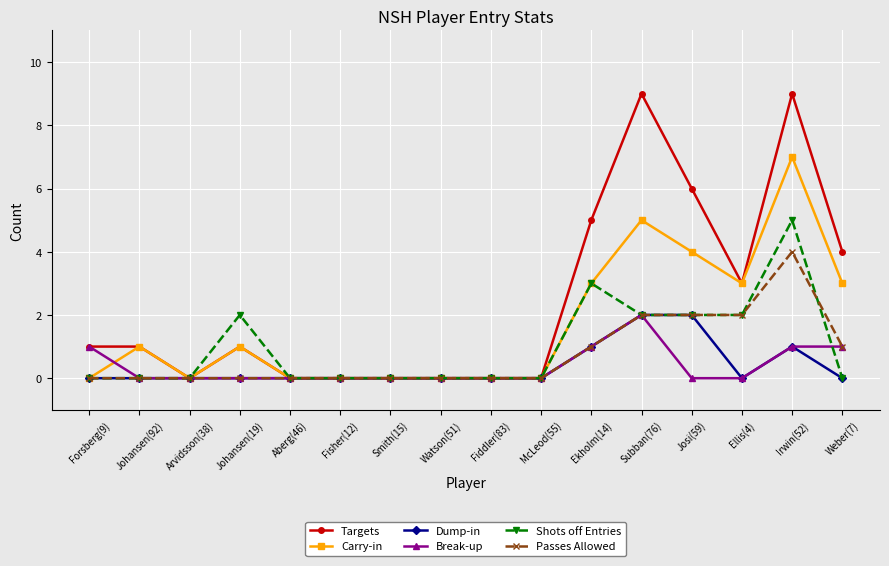

What is the sum of all Dump-in values?

6